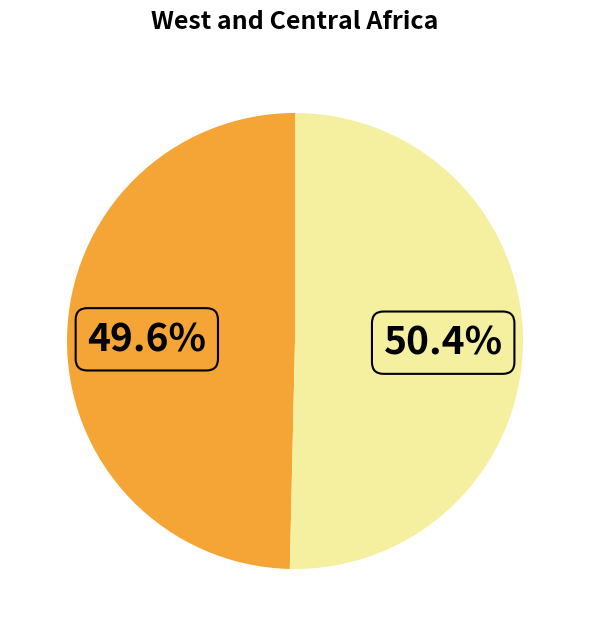

Is there any slice that represents more than half of the pie?

Yes